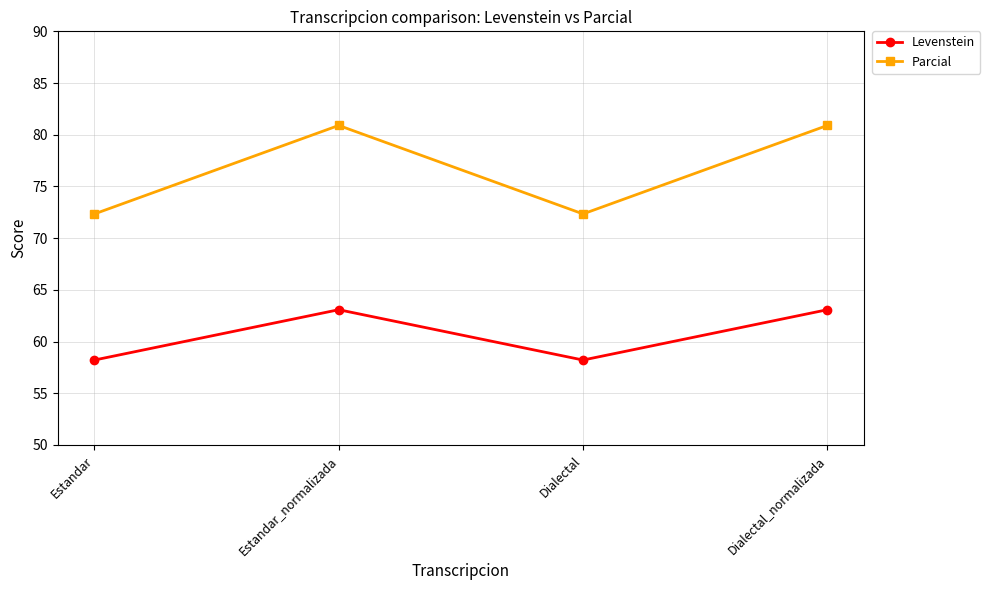

At how many categories does at least one series exceed 80?

2